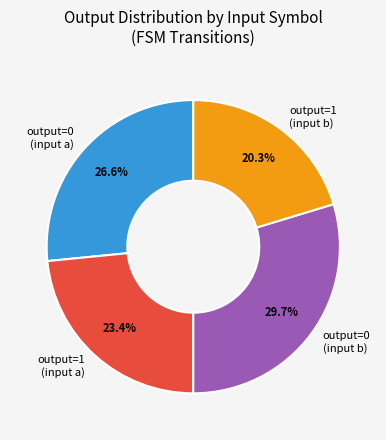

What is the ratio of the value at output=1 (input b) to the value at output=1 (input a)?

0.9